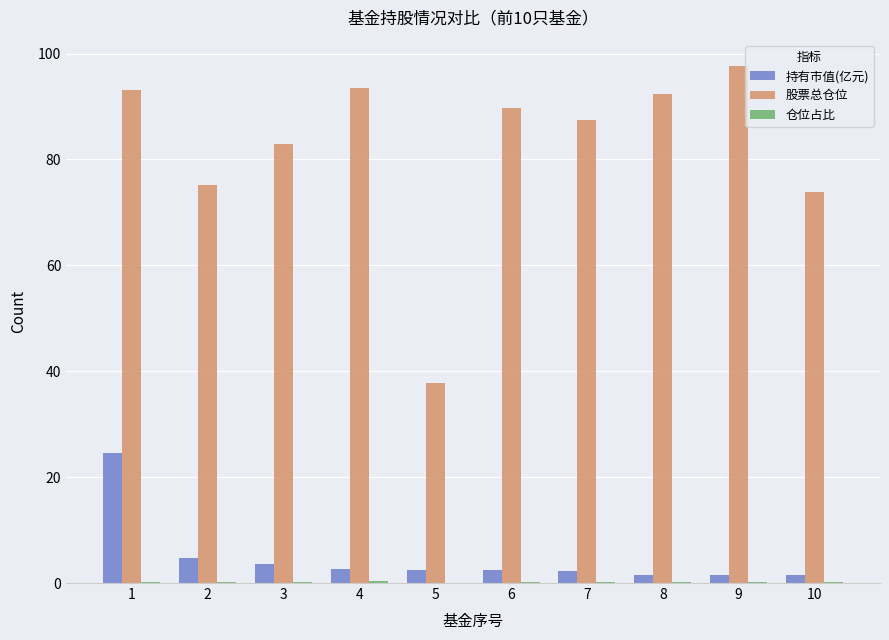

True or false: 股票总仓位 has a value of 73.8 at 10.

True